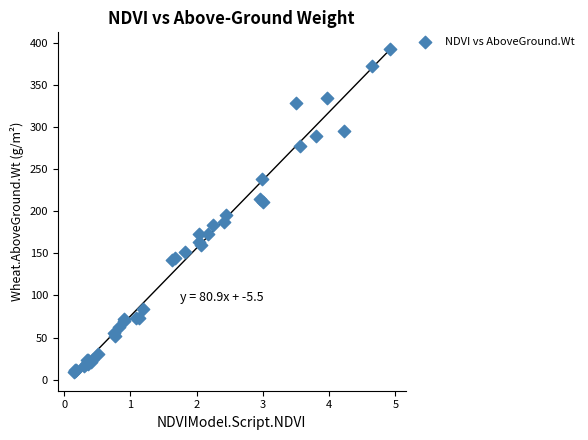

What Y value in the scatter plot is closest to 201?

195.8